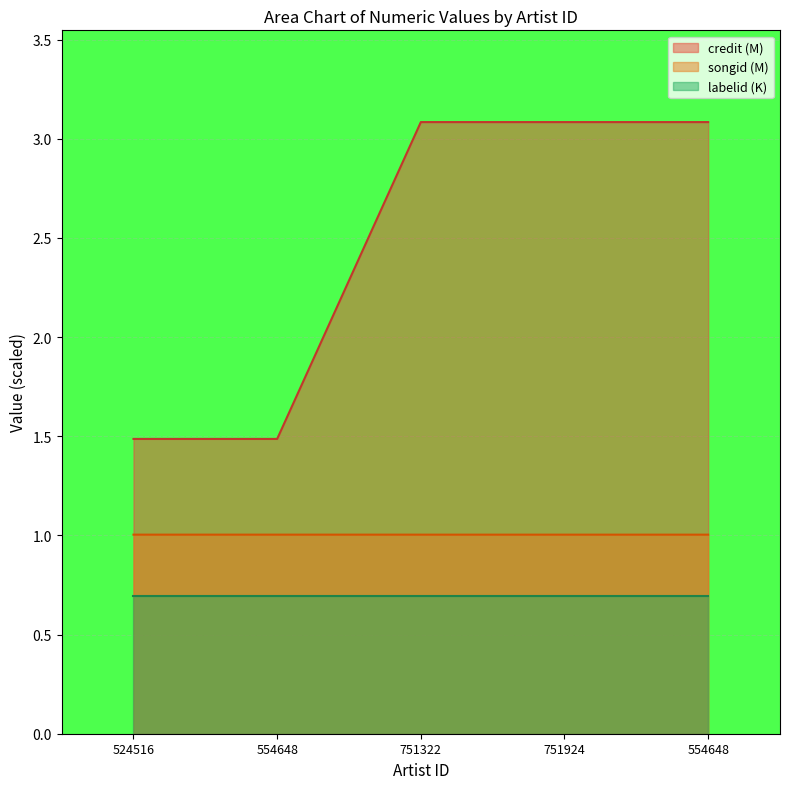

What is the sum of all credit values?

12.2